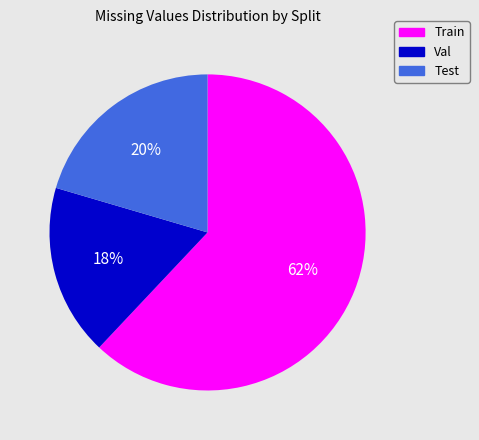

How many slices are in this pie chart?

3